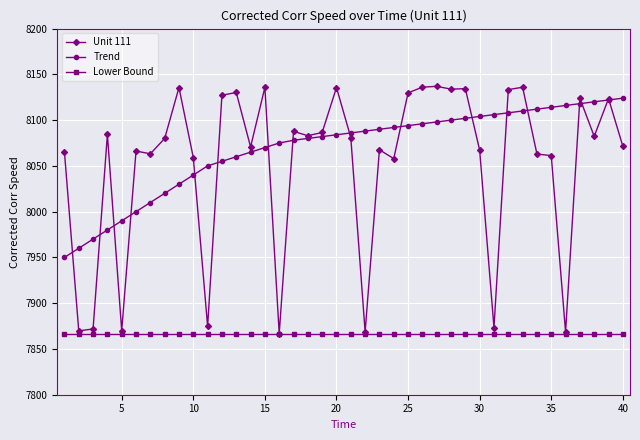

True or false: Trend and Lower Bound intersect in this chart.

False